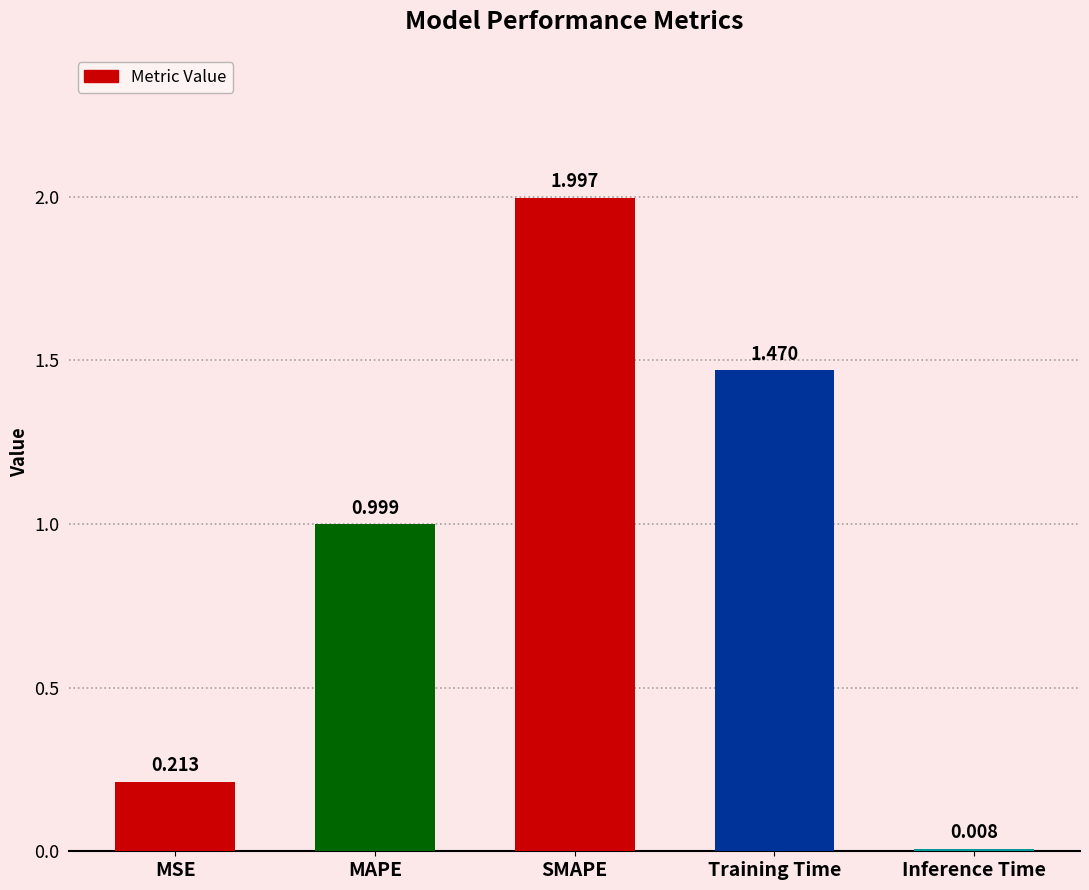

What is the maximum value shown in the chart?

2.0